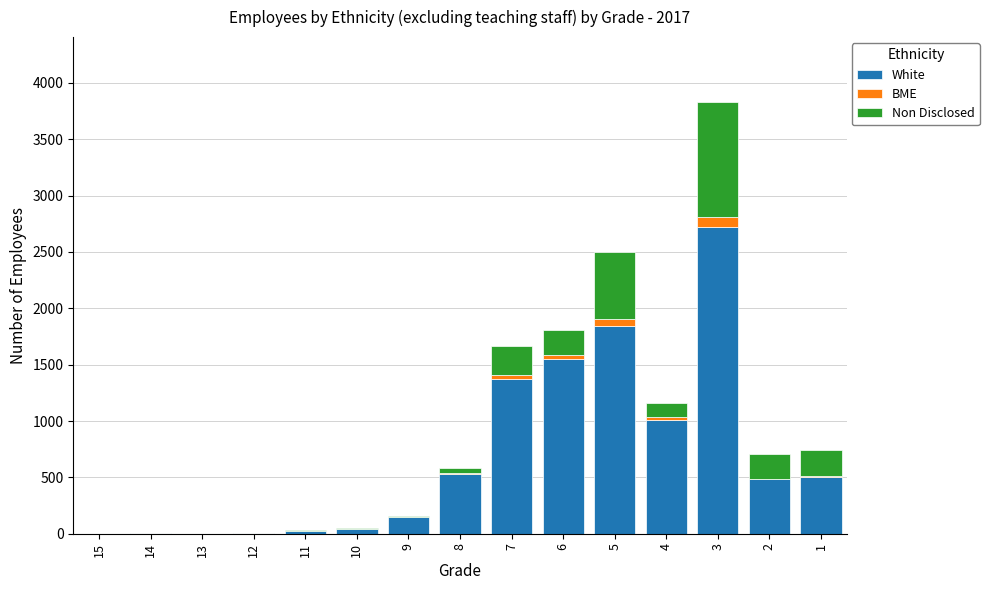

What is the sum of the White values at 2 and 4?

1491